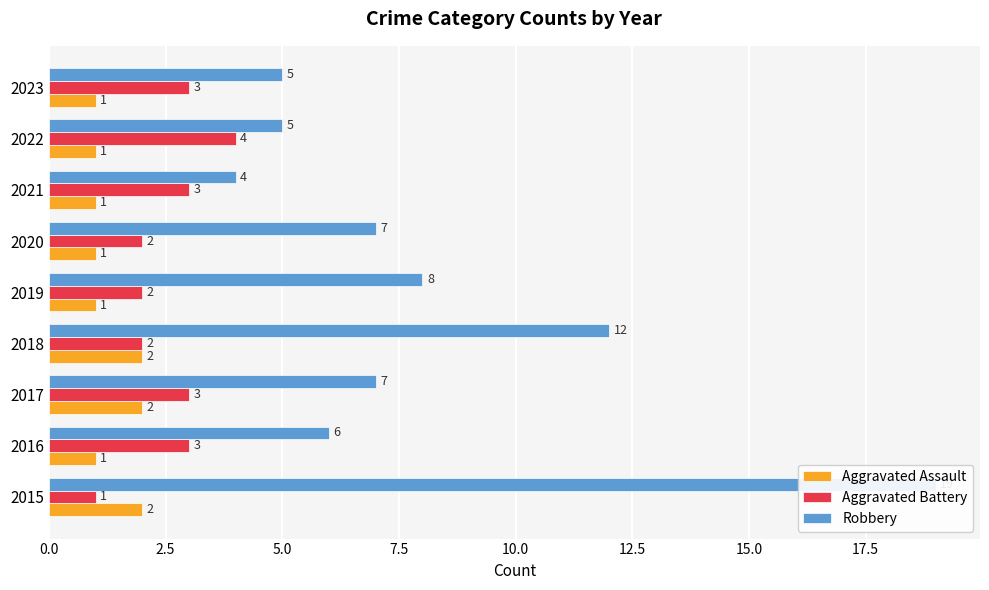

List the series in order of their overall mean, lowest first.

Aggravated Assault, Aggravated Battery, Robbery